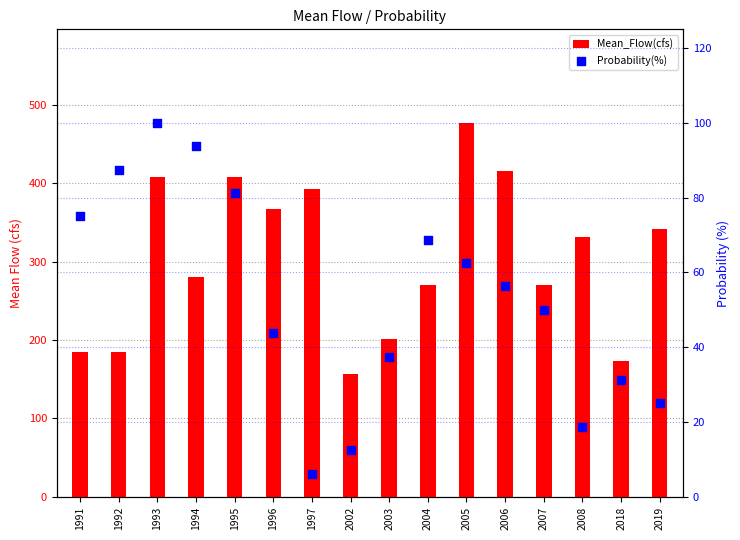

What are all the series names shown in the legend?

Mean_Flow(cfs), Probability(%)